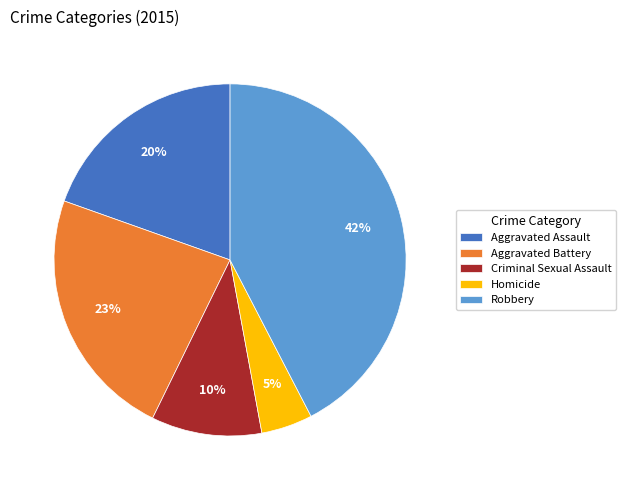

To the nearest percent, what percentage of the pie is Robbery?

42%